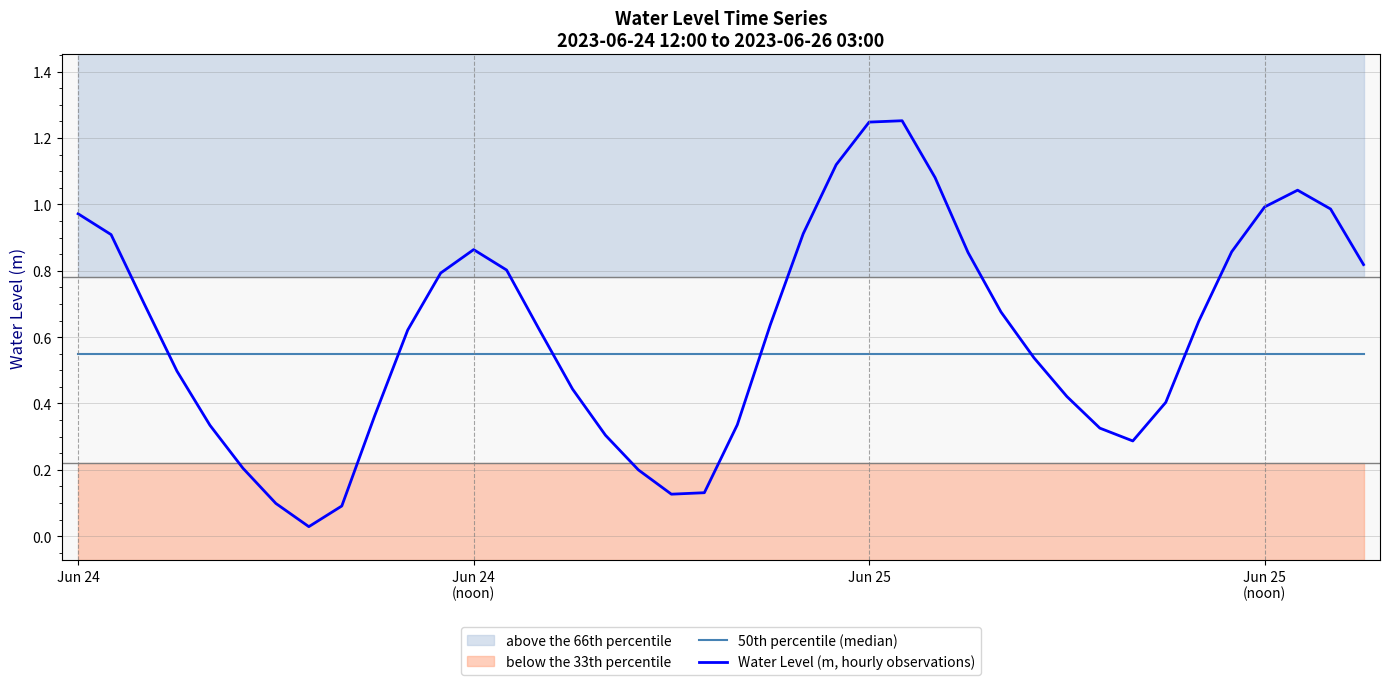

Where is the first local maximum for Water Level (m, hourly observations)?

Jun 24
(noon)